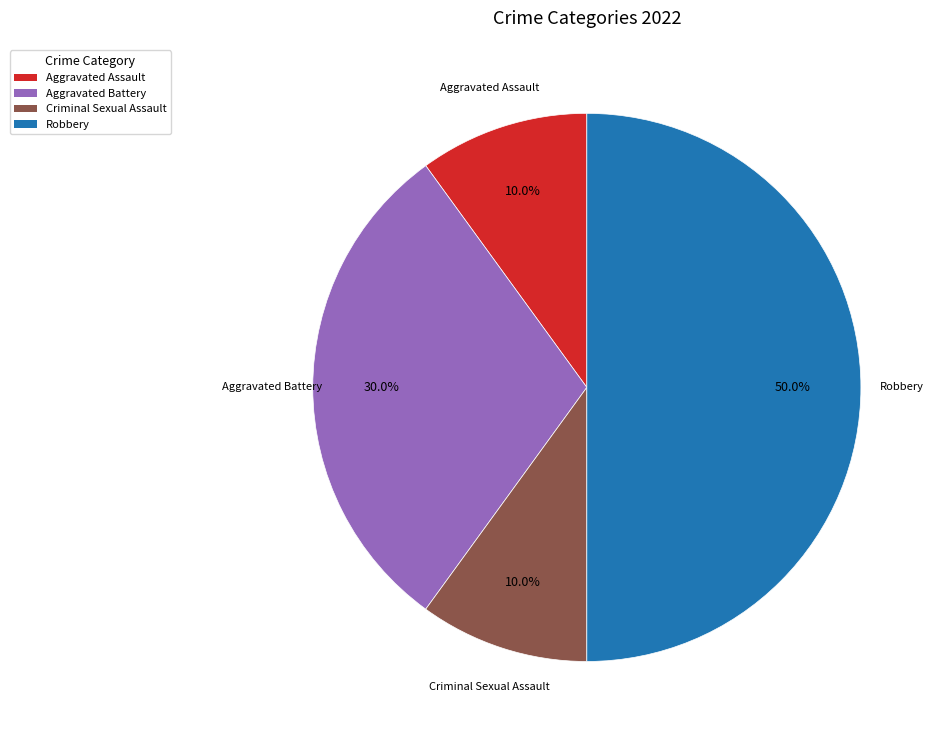

What is the largest slice in the pie chart?

Robbery